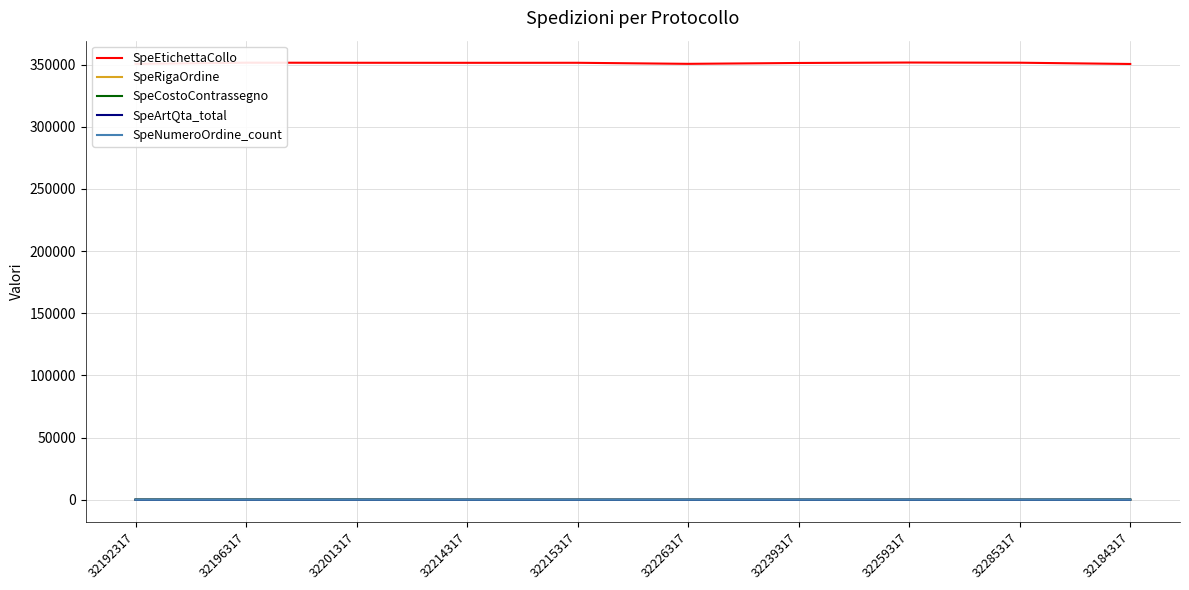

Is this an area chart (filled region under the line)?

No